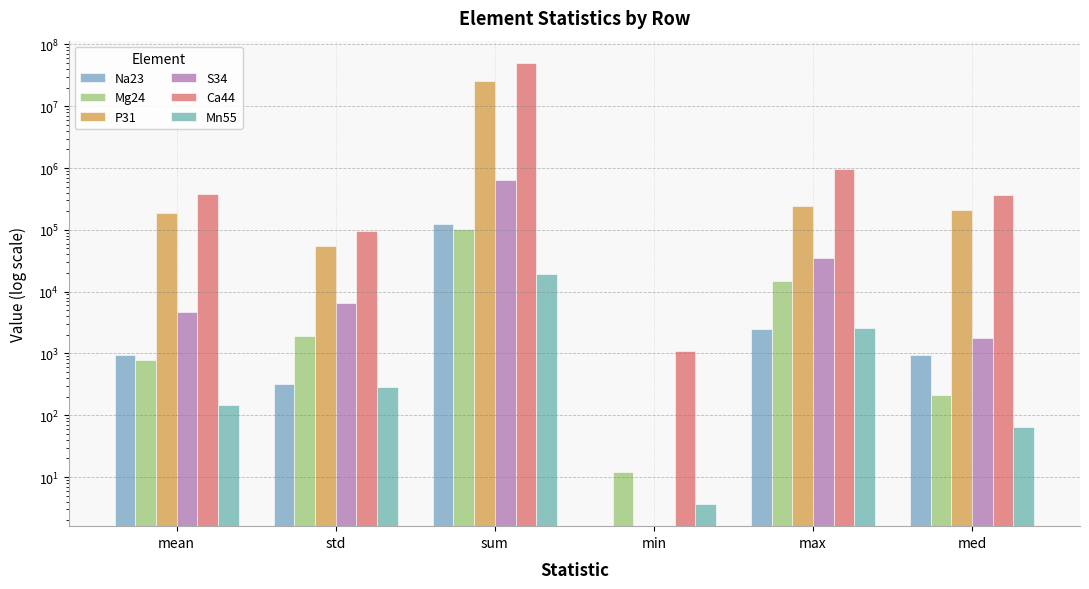

What is the difference between the S34 values at max and min?

35223.0